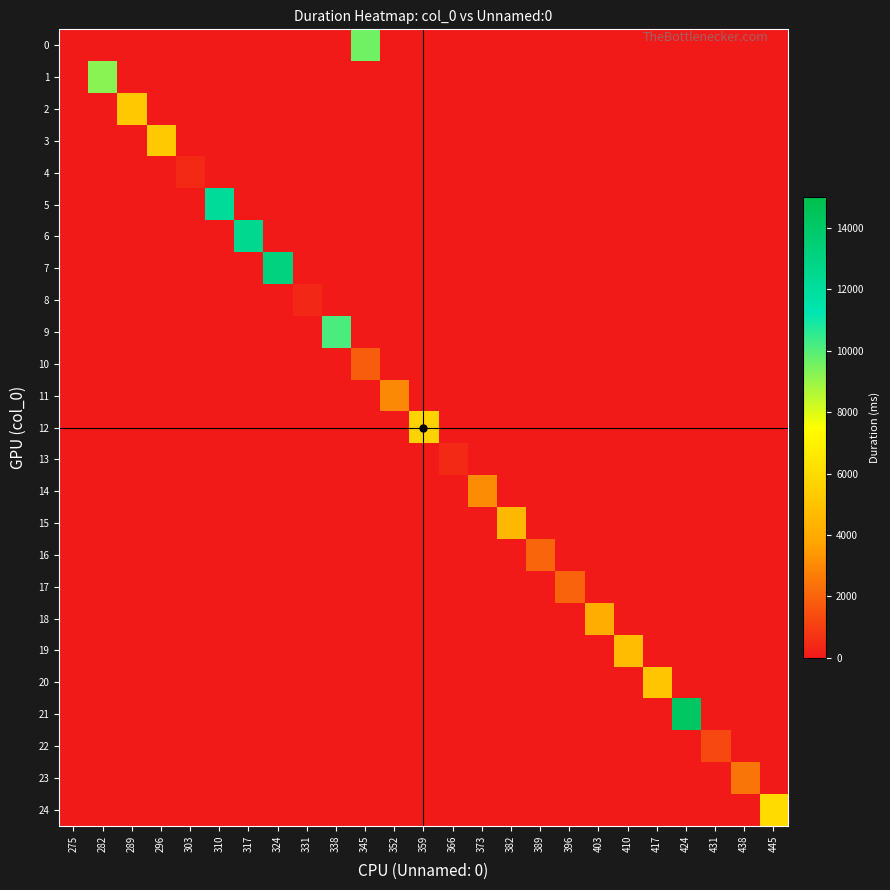

At how many categories does at least one series exceed 11260?

4